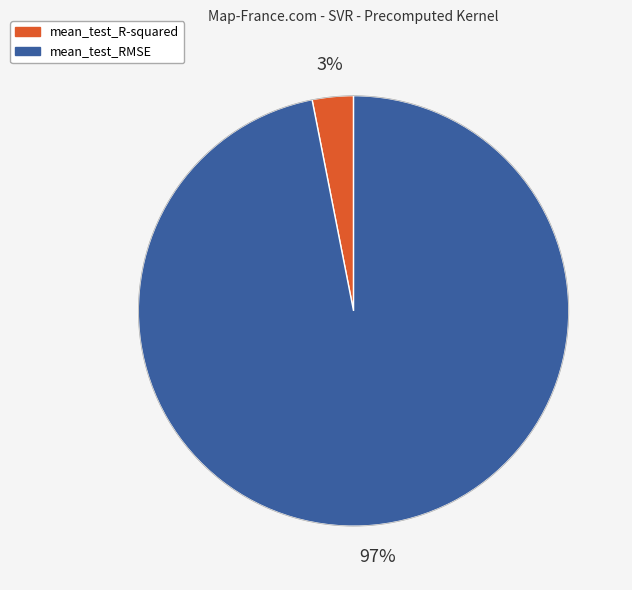

Rank the categories by value from lowest to highest.

mean_test_R-squared, mean_test_RMSE